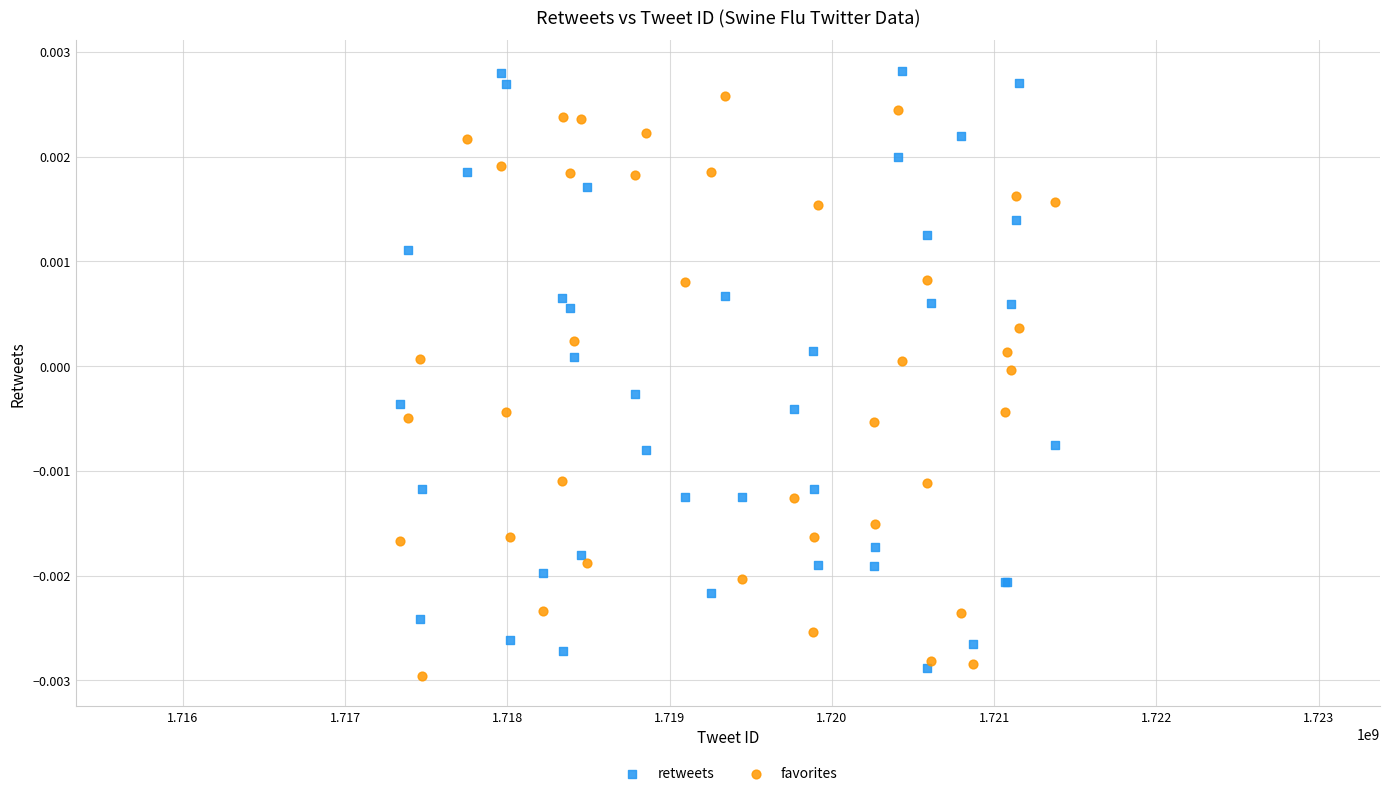

What is the X range (max minus min) for the scatter plot?

4037279.0